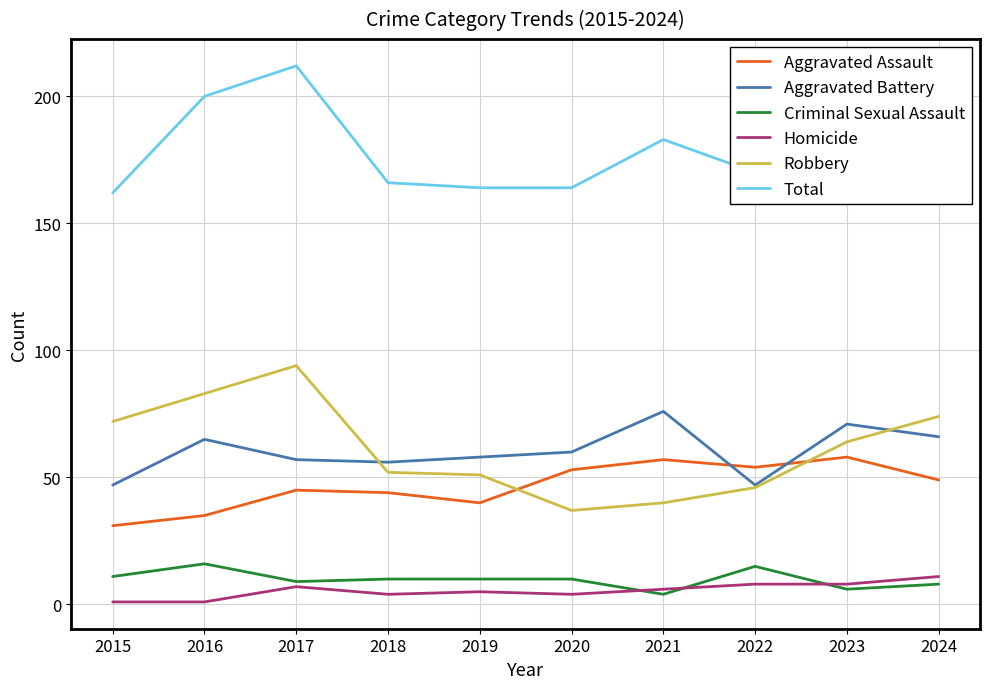

Which category has the highest value across all series?

2017